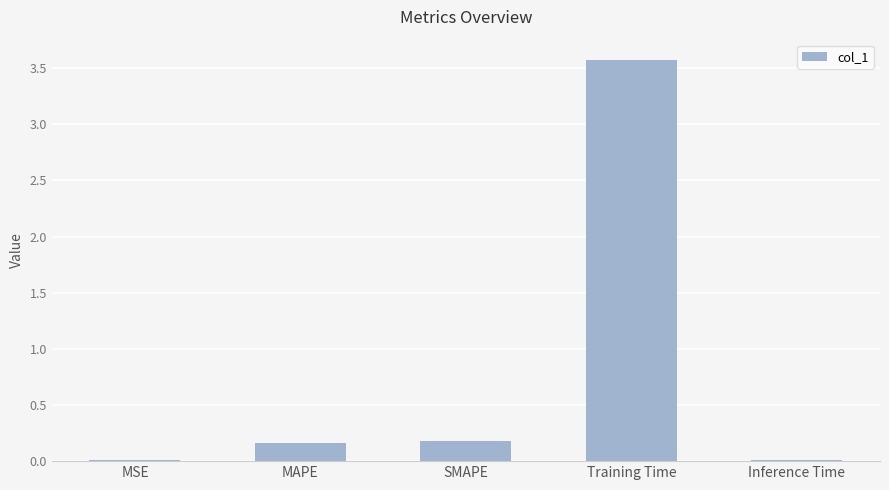

What is the change in value from MAPE to Training Time?

+3.4